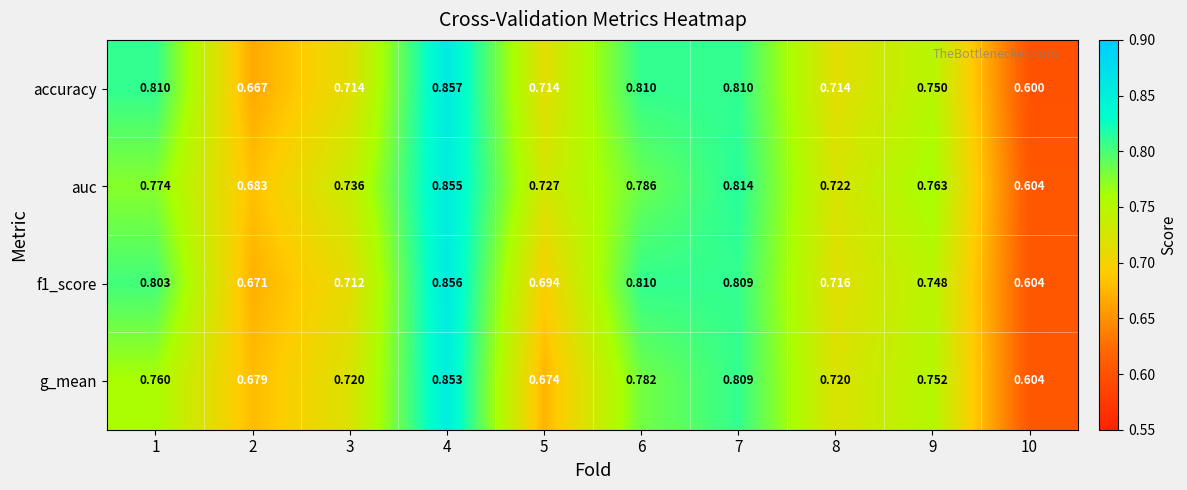

Which series changed the most between 1 and 4?

g_mean